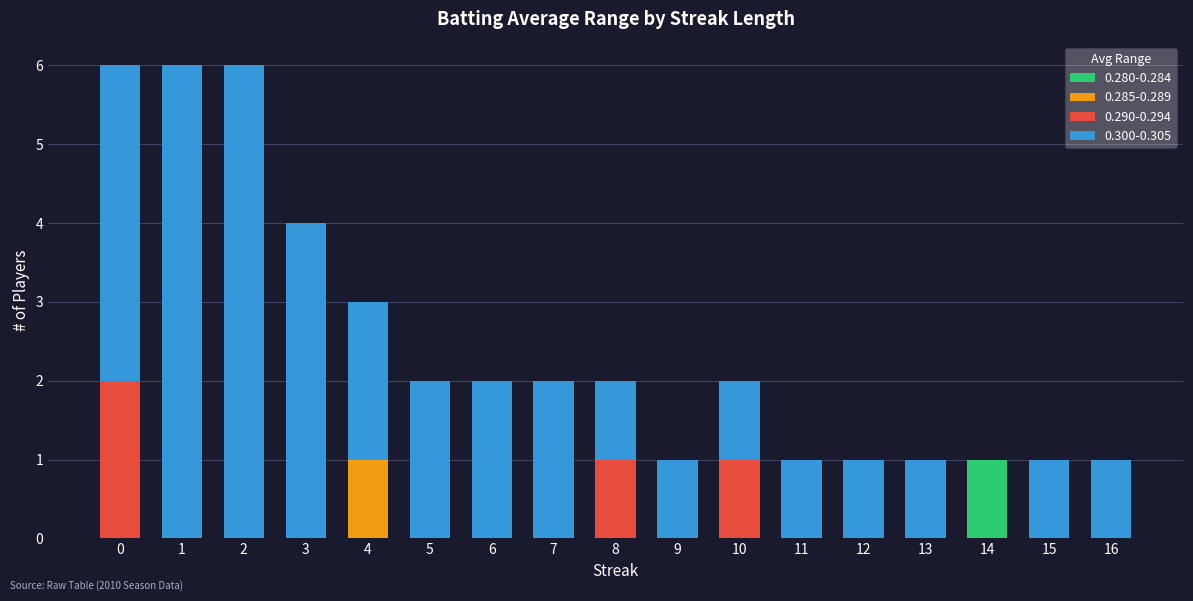

At which label does 0.280-0.284 reach its peak?

14